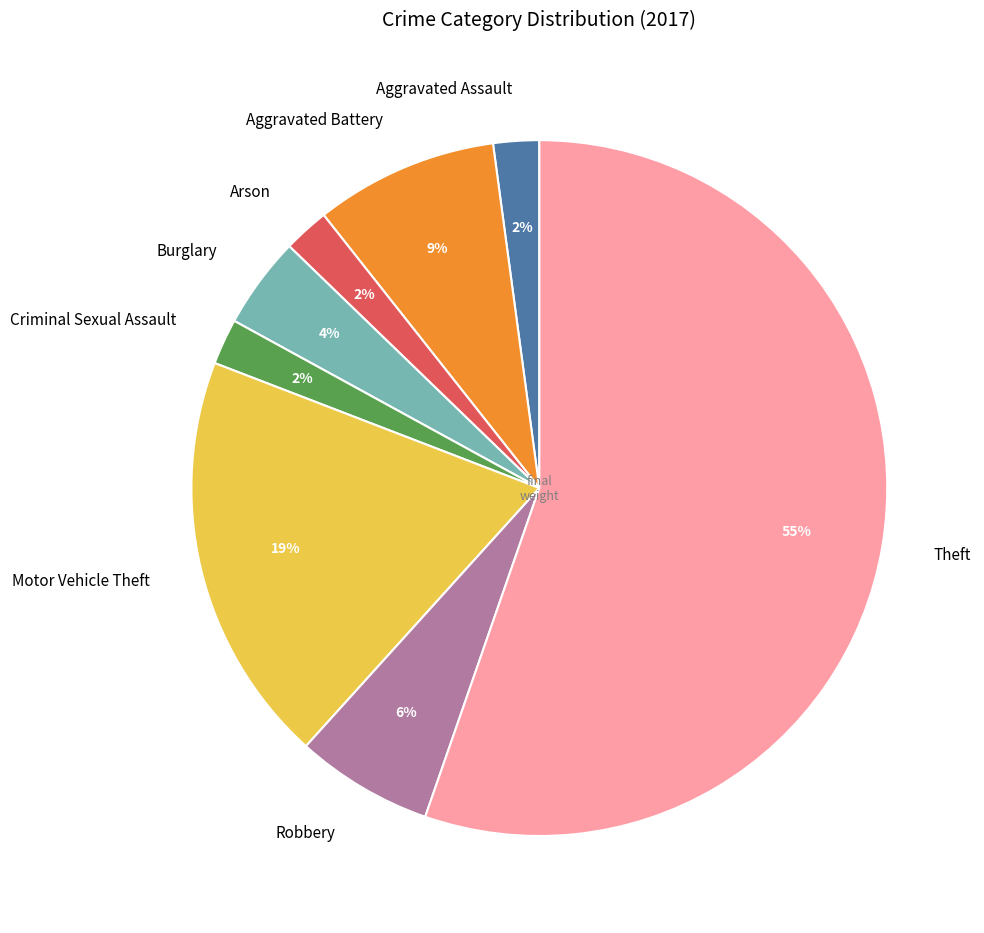

What percentage is the Arson slice, to the nearest percent?

2%